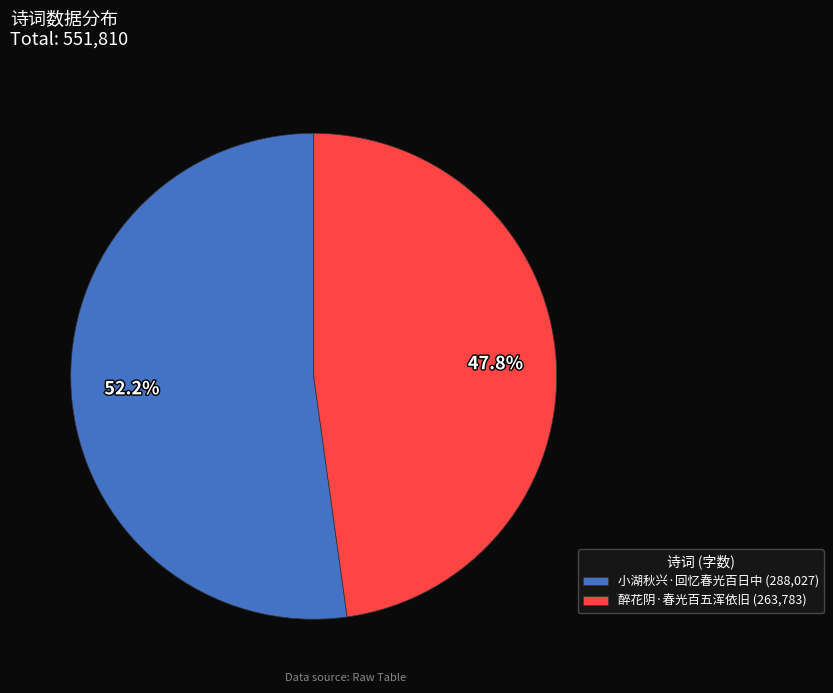

To the nearest percent, what portion does 小湖秋兴·回忆春光百日中 represent?

52%